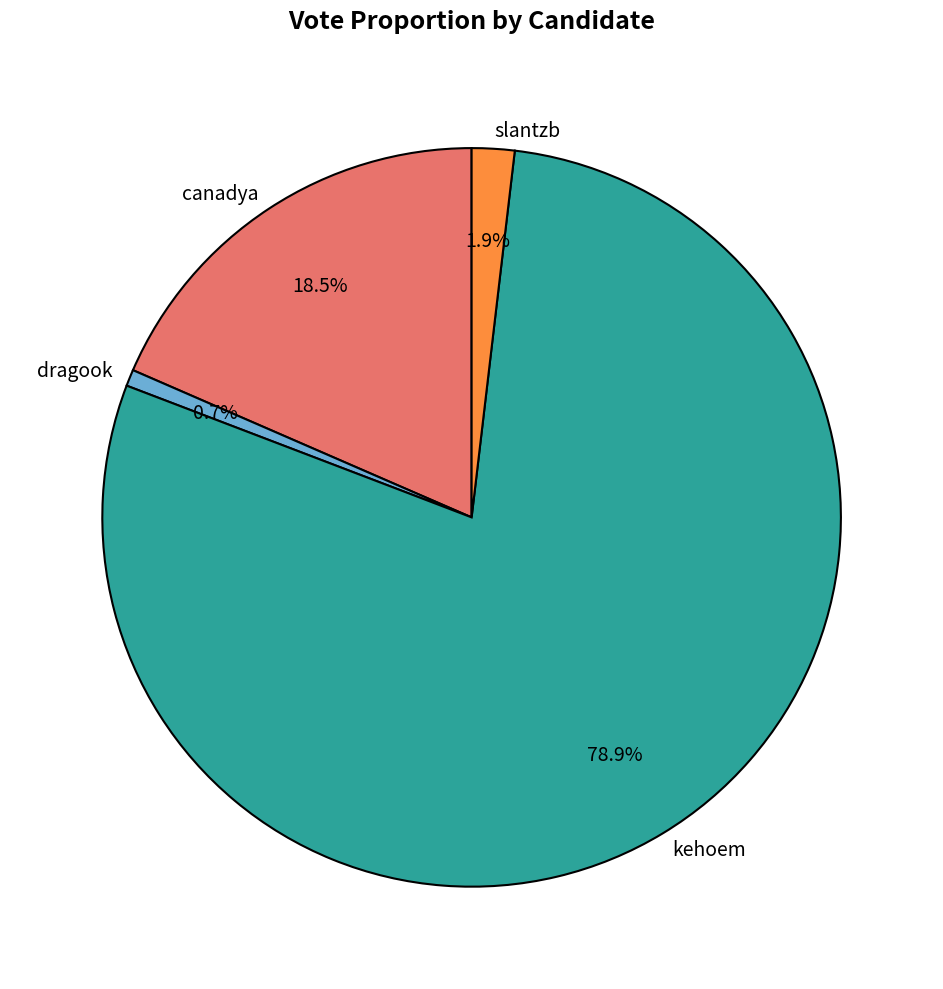

How many segments does this pie chart have?

4